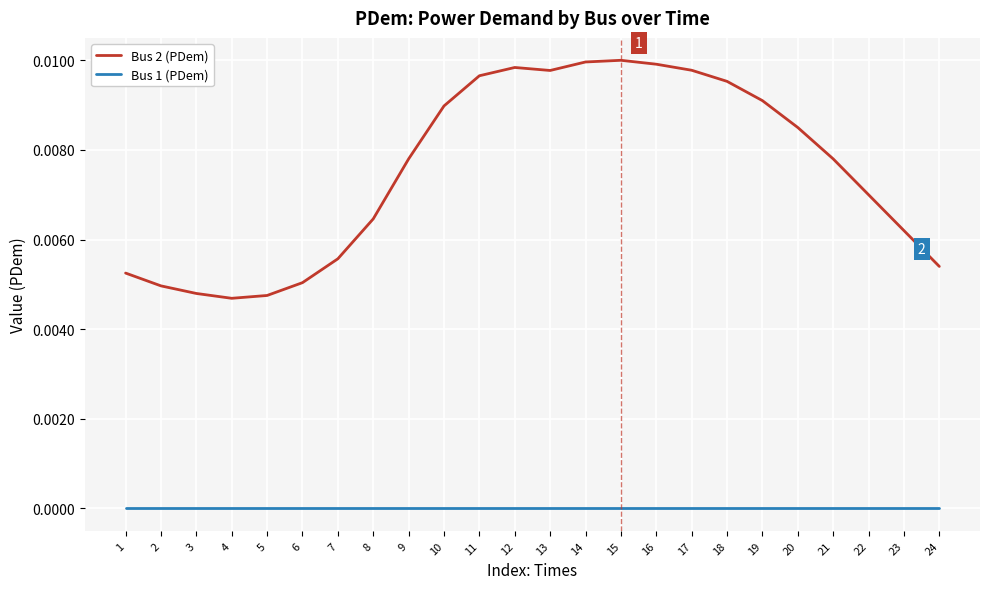

What are all the series names shown in the legend?

Bus 2 (PDem), Bus 1 (PDem)